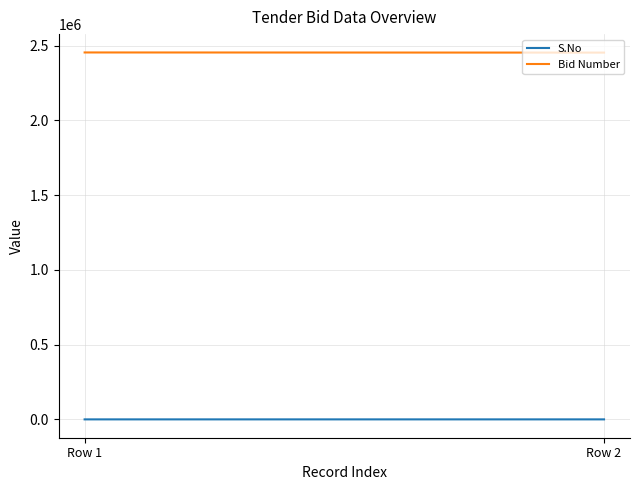

Reading right to left, list all the values displayed in this chart.

S.No: Row 2=2	Row 1=1
Bid Number: Row 2=2453119	Row 1=2454113